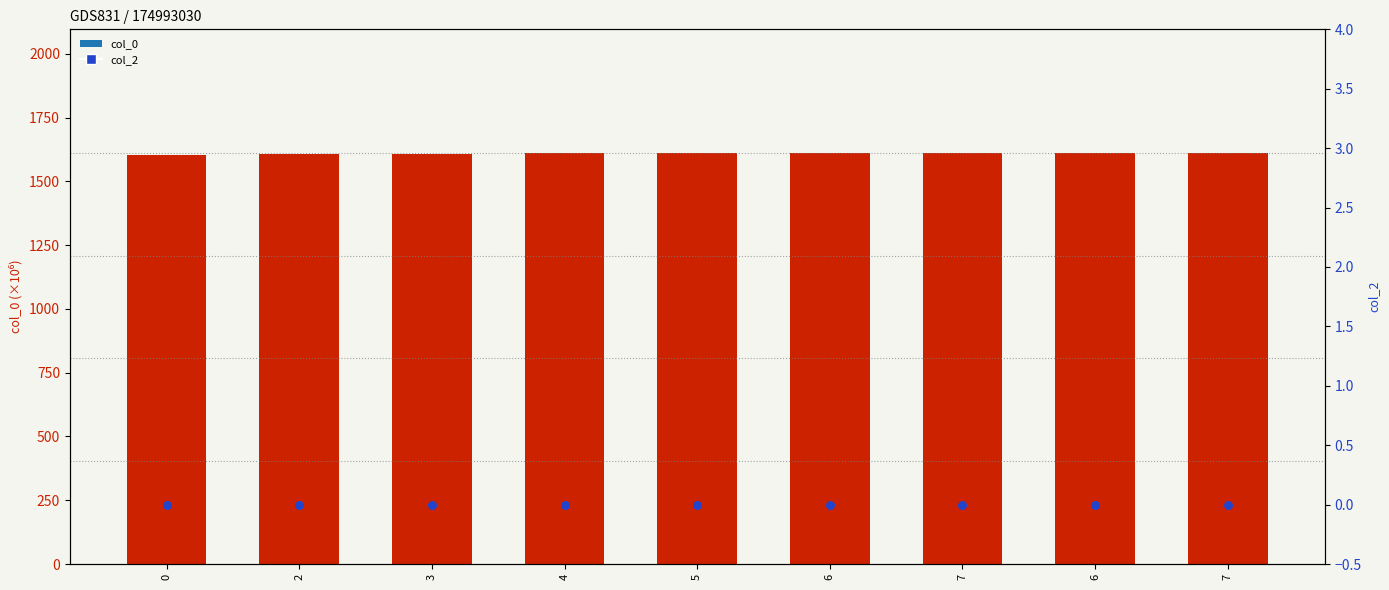

Which series contains the highest Y value?

col_0